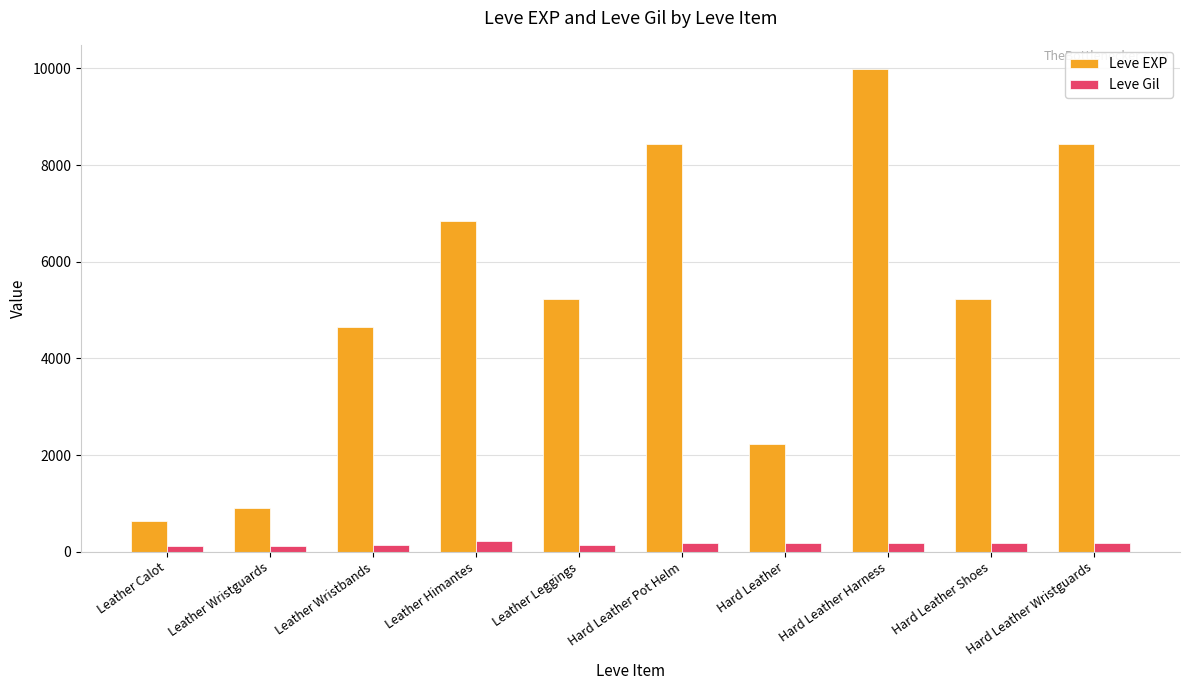

What is the sum of all Leve Gil values?

1580